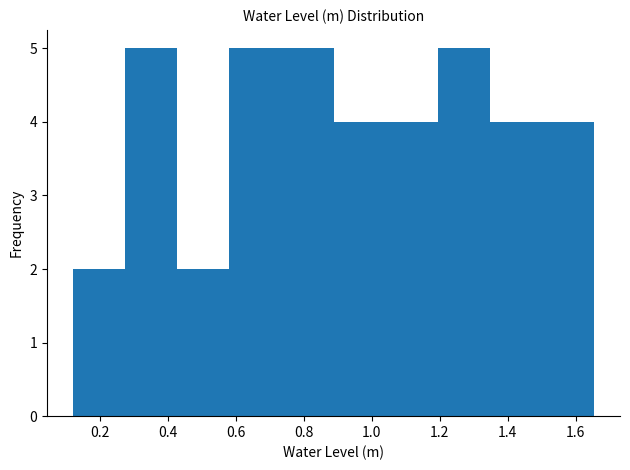

How tall is the bar that spans 0.28 to 0.42 on the x-axis? Neither the bar edges nor the heights are printed on the chart, so give them approximately, as read against the axes.

5